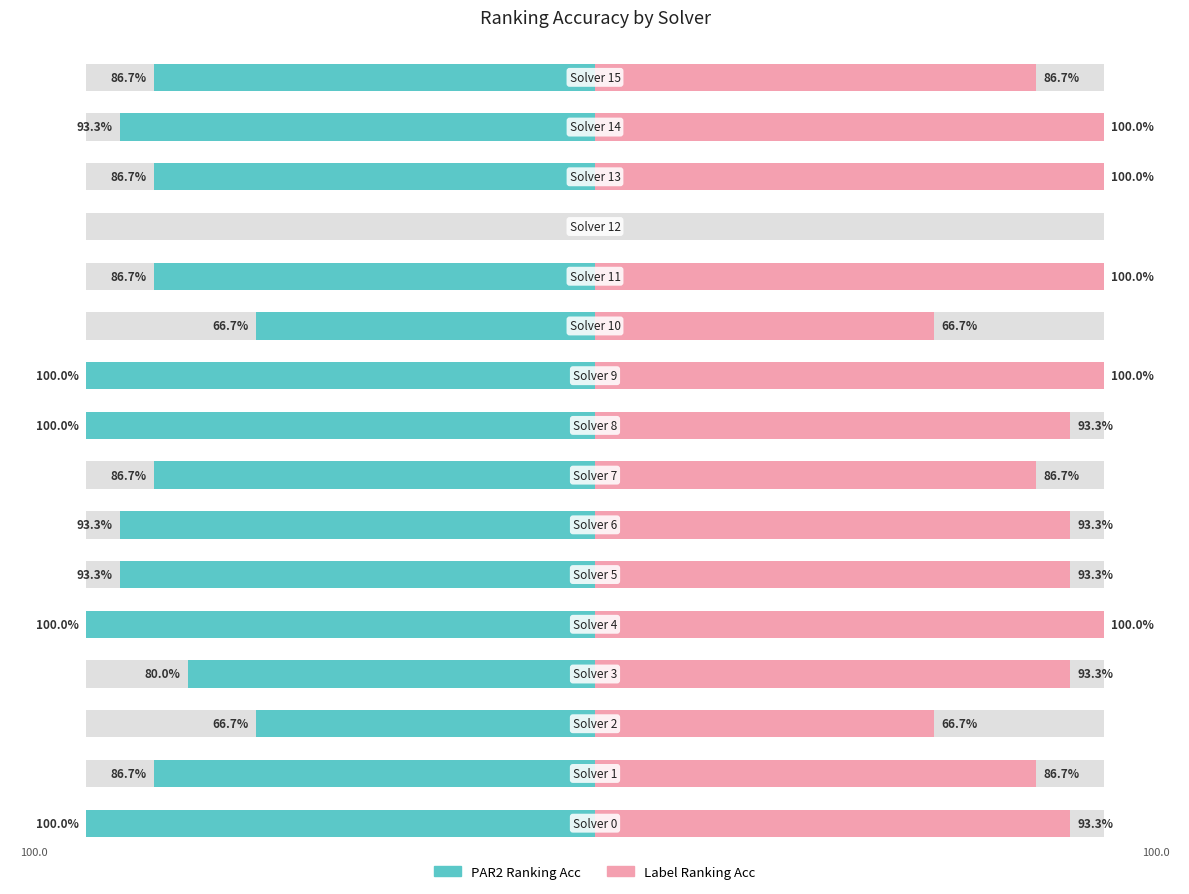

Reading left to right, transcribe all the data shown in this chart.

par2_ranking_acc: 0=-100.0	1=-86.7	2=-66.7	3=-80.0	4=-100.0	5=-93.3	6=-93.3	7=-86.7	8=-100.0	9=-100.0	10=-66.7	11=-86.7	12=0.0	13=-86.7	14=-93.3	15=-86.7
label_ranking_acc: 0=93.3	1=86.7	2=66.7	3=93.3	4=100.0	5=93.3	6=93.3	7=86.7	8=93.3	9=100.0	10=66.7	11=100.0	12=0.0	13=100.0	14=100.0	15=86.7